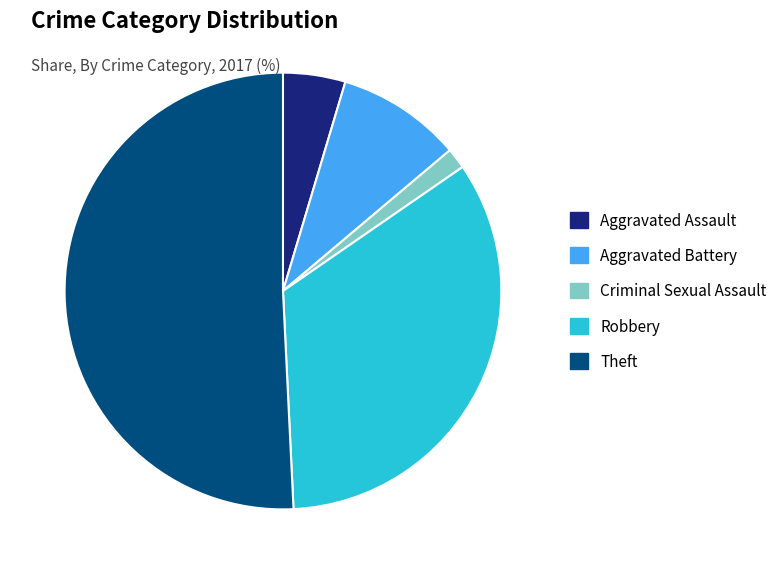

Which category accounts for the majority?

Theft